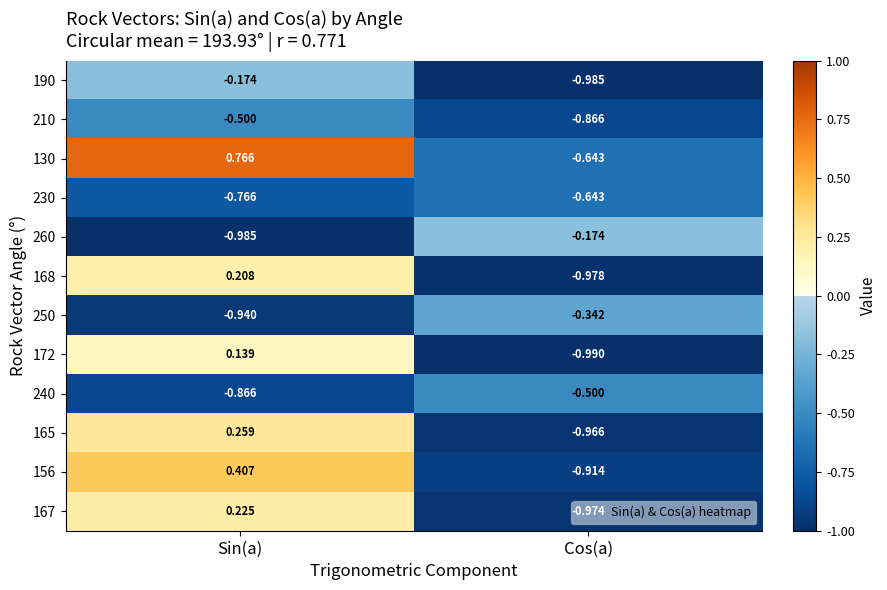

Count the number of data series in this chart.

12